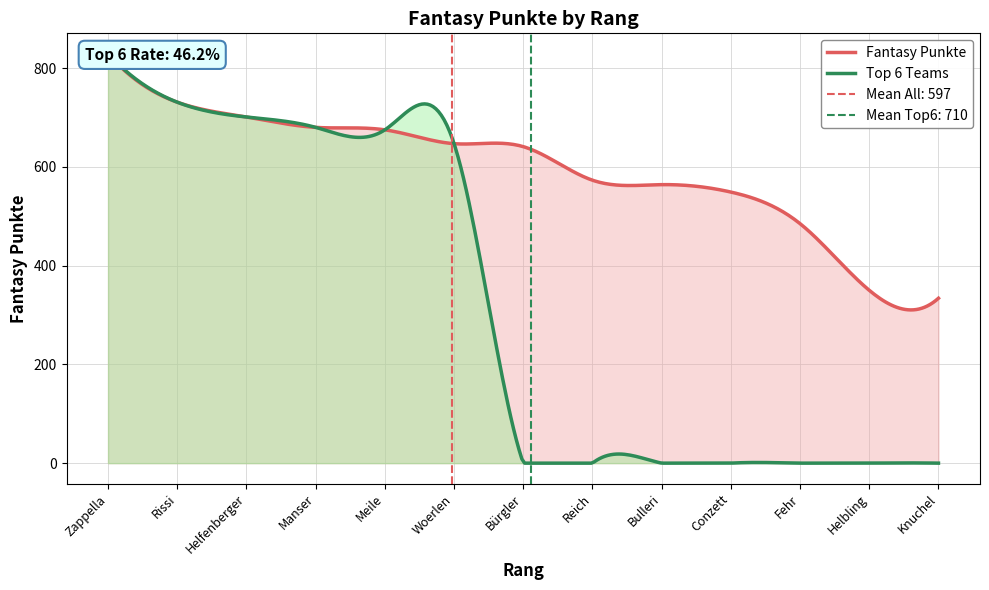

True or false: the data has more than 1 interior local peaks.

False